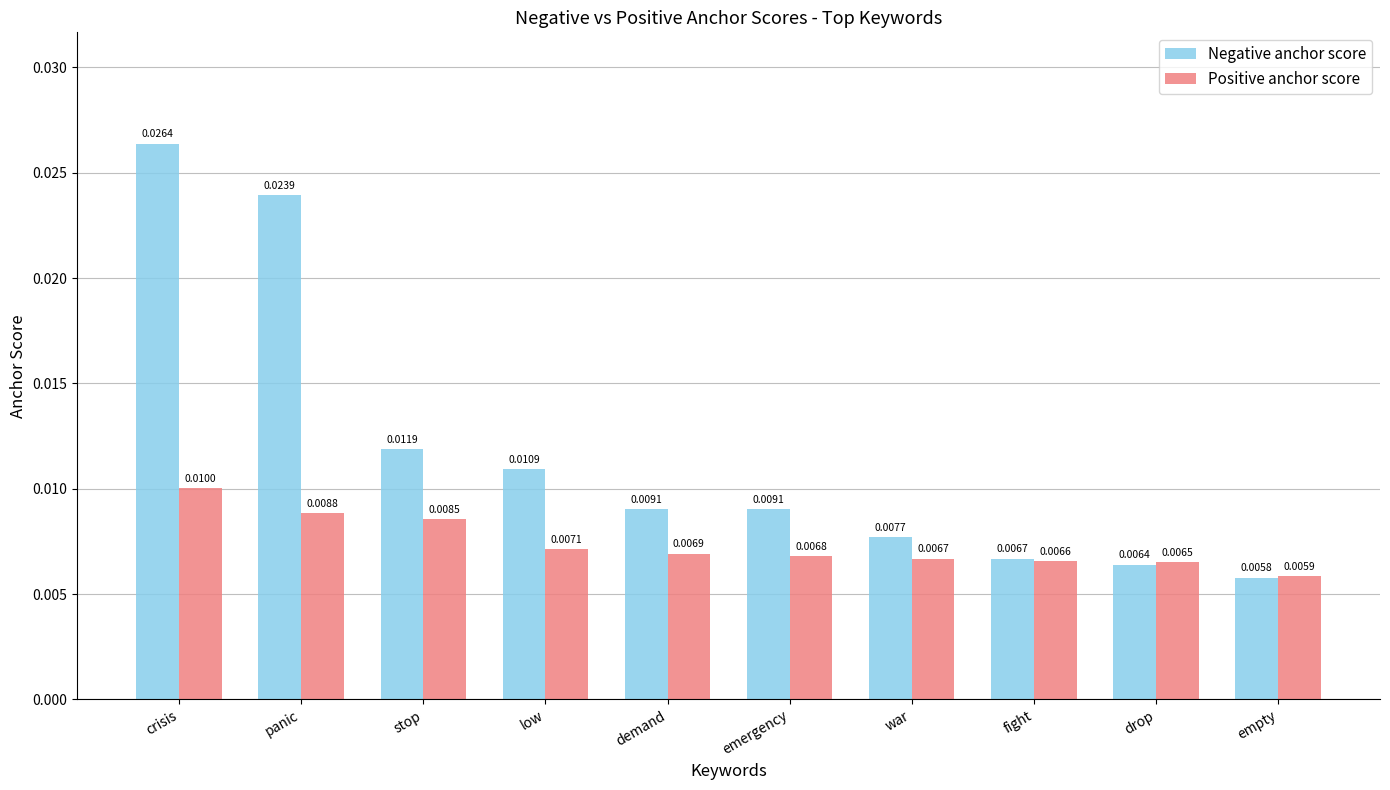

Rank the series by their maximum value, from lowest to highest.

Positive anchor score, Negative anchor score